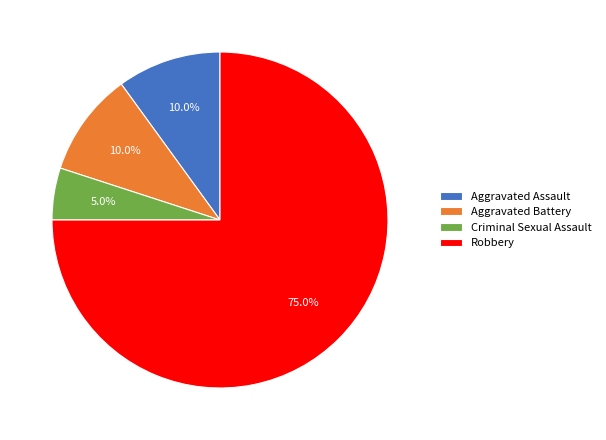

Count the number of slices in the pie.

4